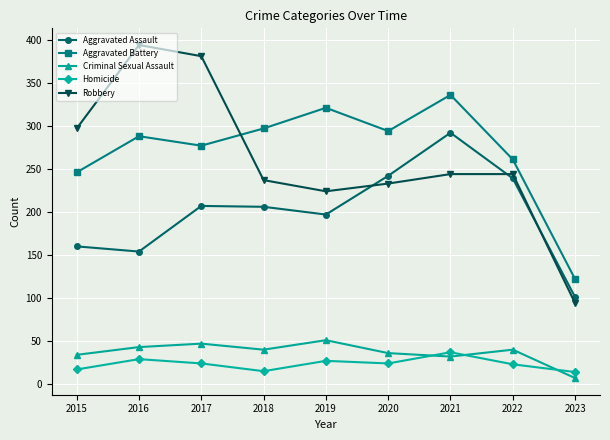

Which series ends up on top after the final intersection of Criminal Sexual Assault and Homicide?

Homicide